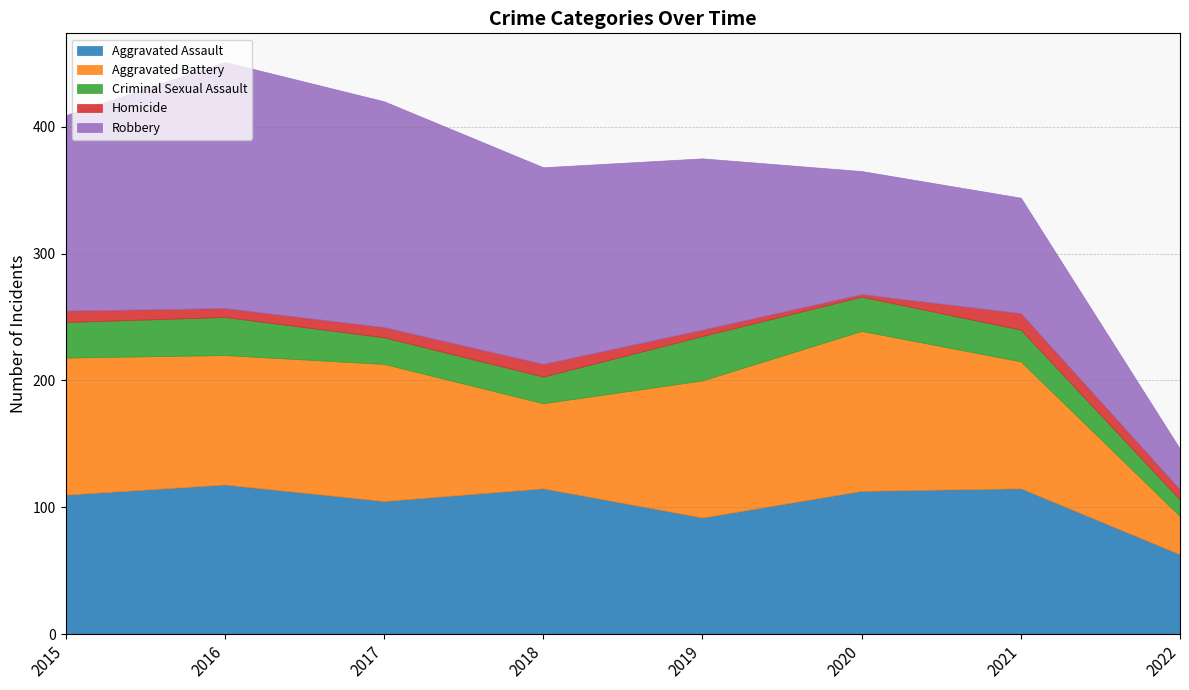

List the series in order of their peak value, highest first.

Robbery, Aggravated Battery, Aggravated Assault, Criminal Sexual Assault, Homicide